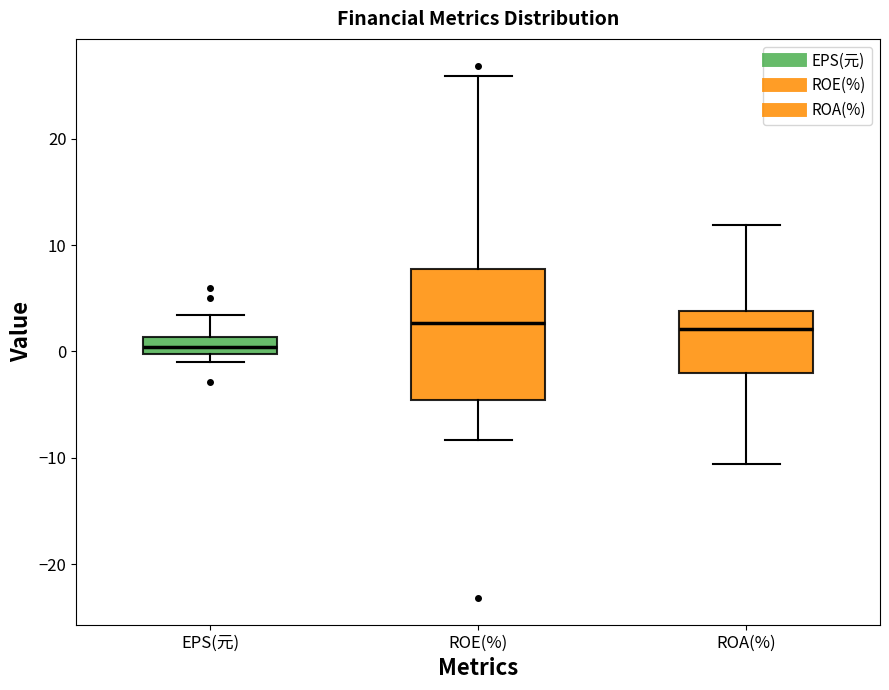

Which box's median line is the lowest?

EPS(元)